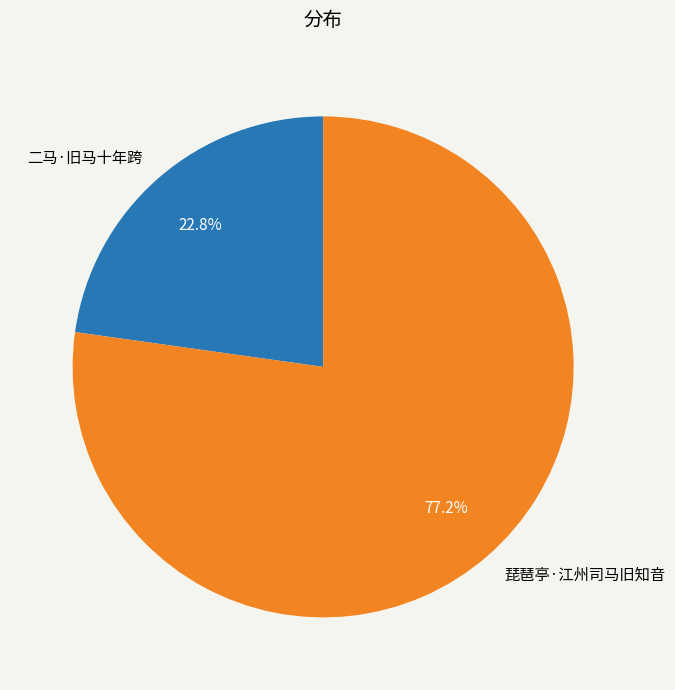

Which category has the smallest portion of the pie?

二马·旧马十年跨